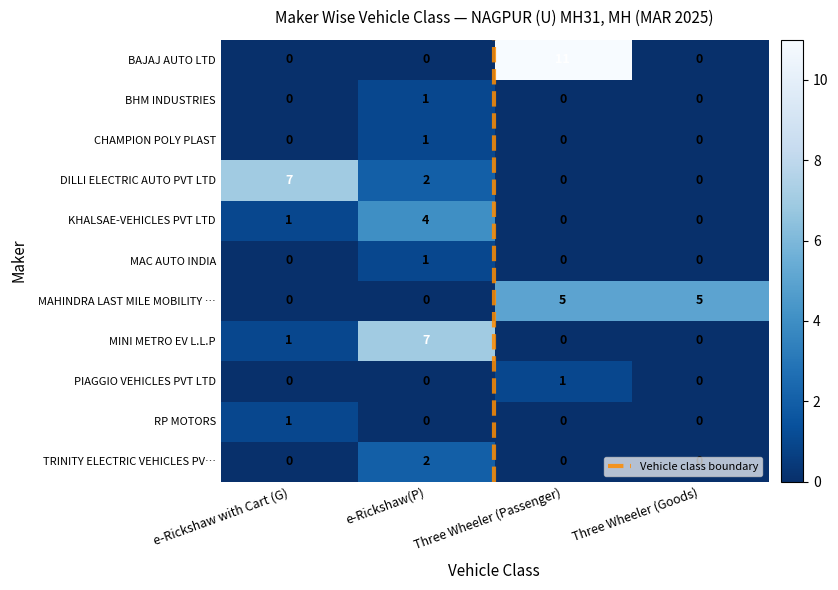

How many PIAGGIO VEHICLES PVT LTD values are between 0 and 1?

4